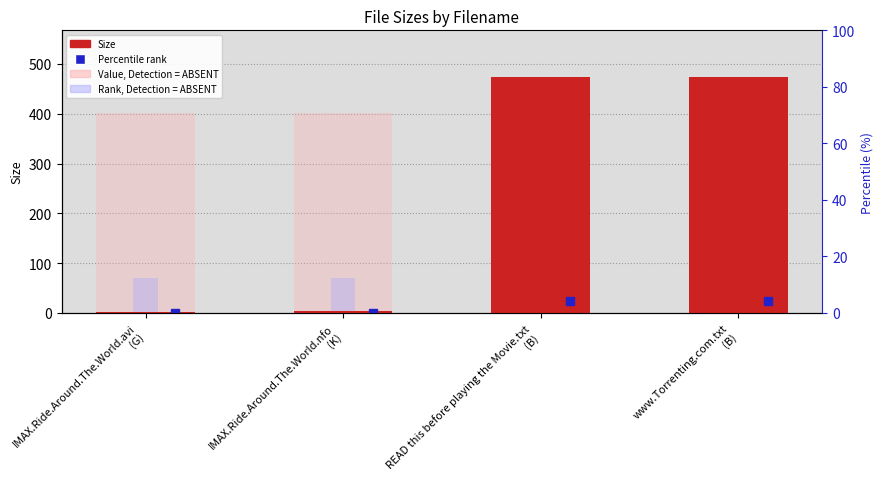

Between IMAX.Ride.Around.The.World.avi
(G) and READ this before playing the Movie.txt
(B), which series saw the biggest shift?

Size